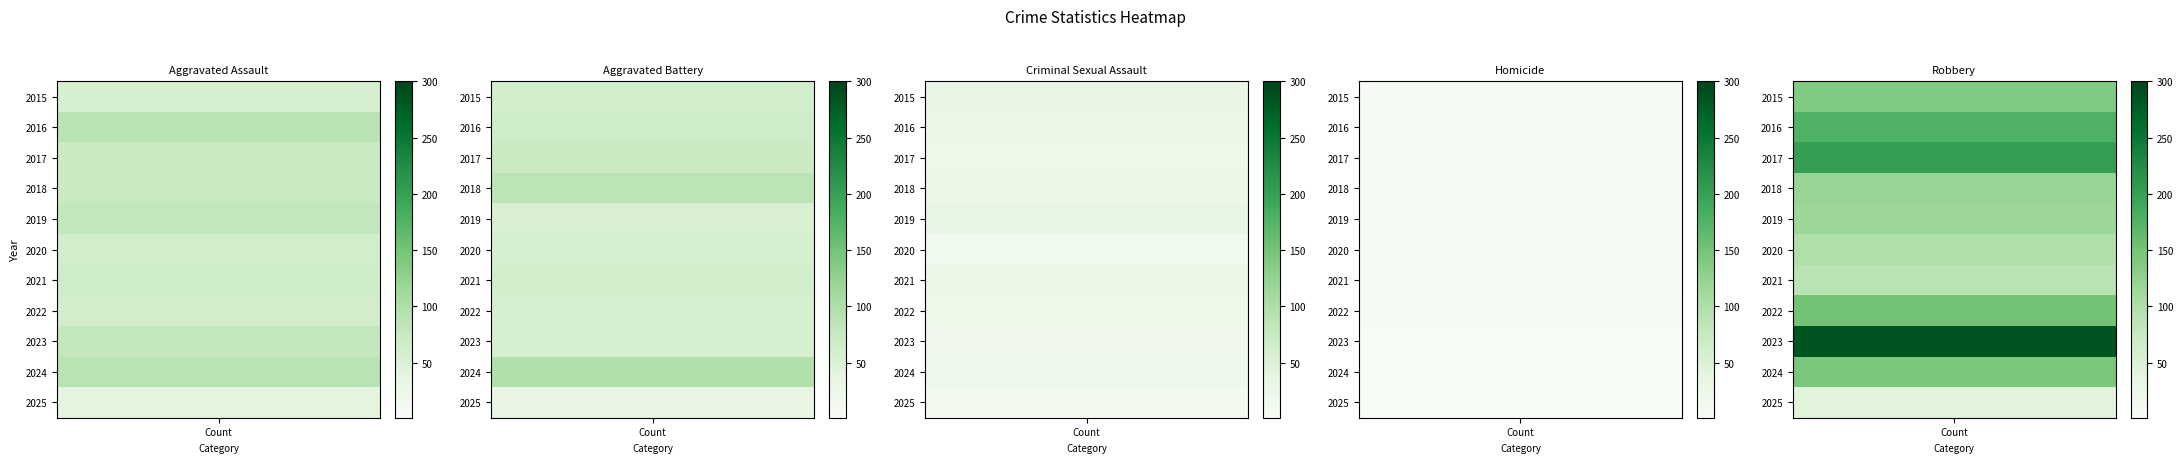

How many series are shown in this chart?

5